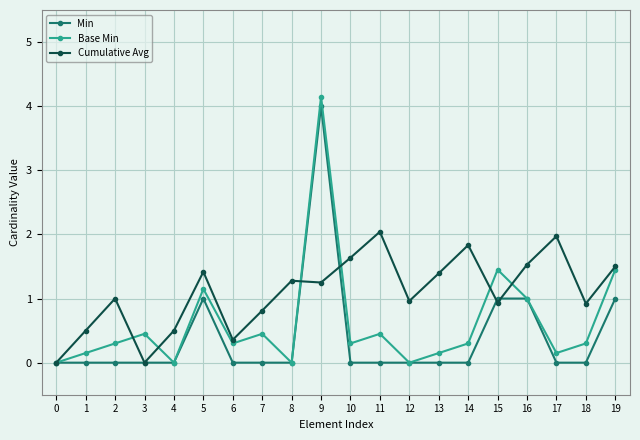

What is the value of the Cumulative Avg point at the 13th from the left?

1.0